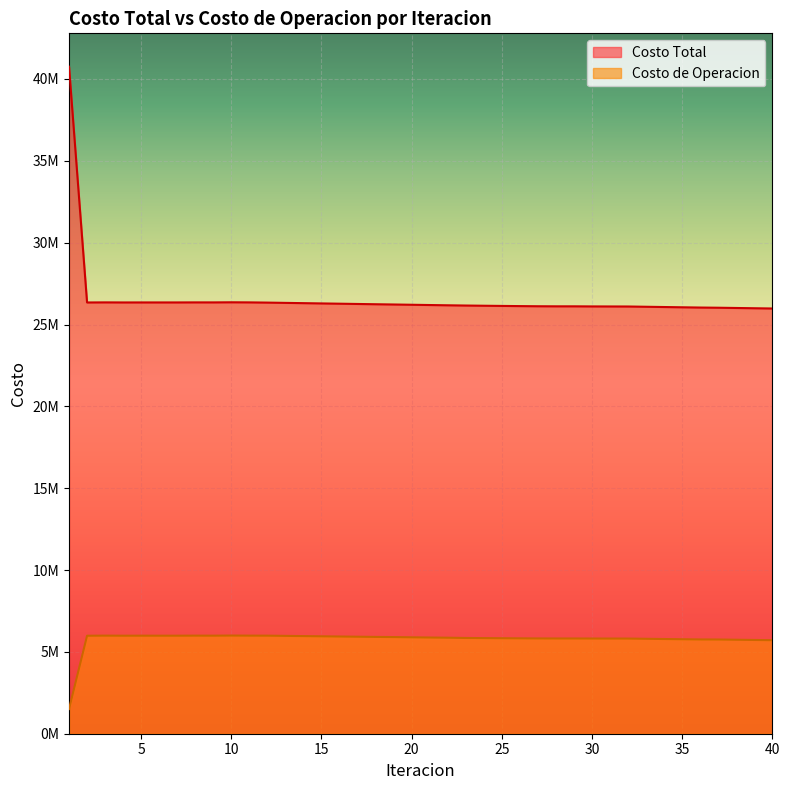

In Costo Total, how many points are lower than both neighbors (excluding endpoints)?

5